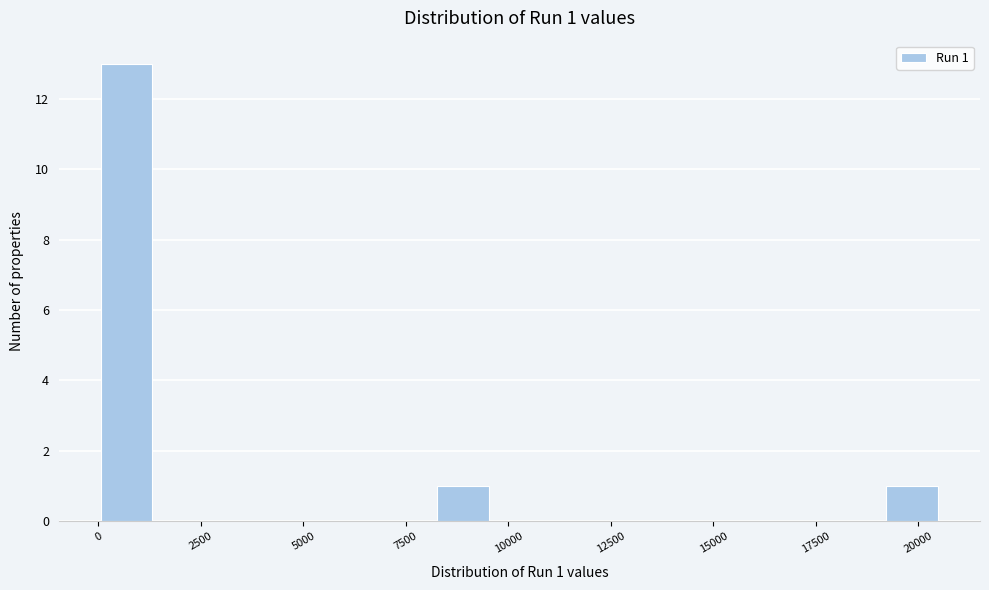

Read against the x-axis, roughly where is the centre of the tallest bar?

500